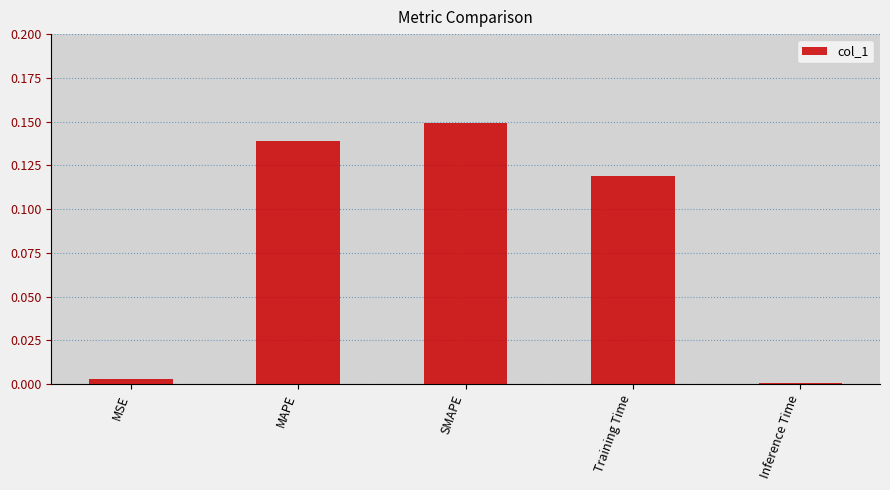

The chart shows a value of 0.0 at MSE. True or false?

True